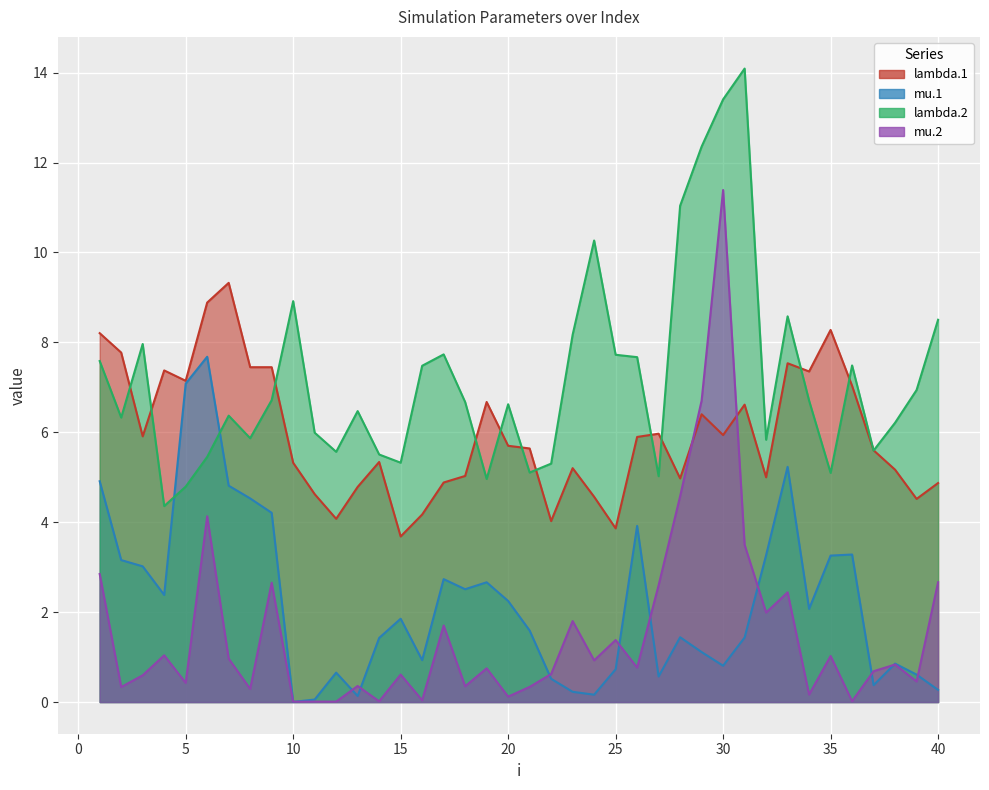

Which series has the largest total across all categories?

lambda.2